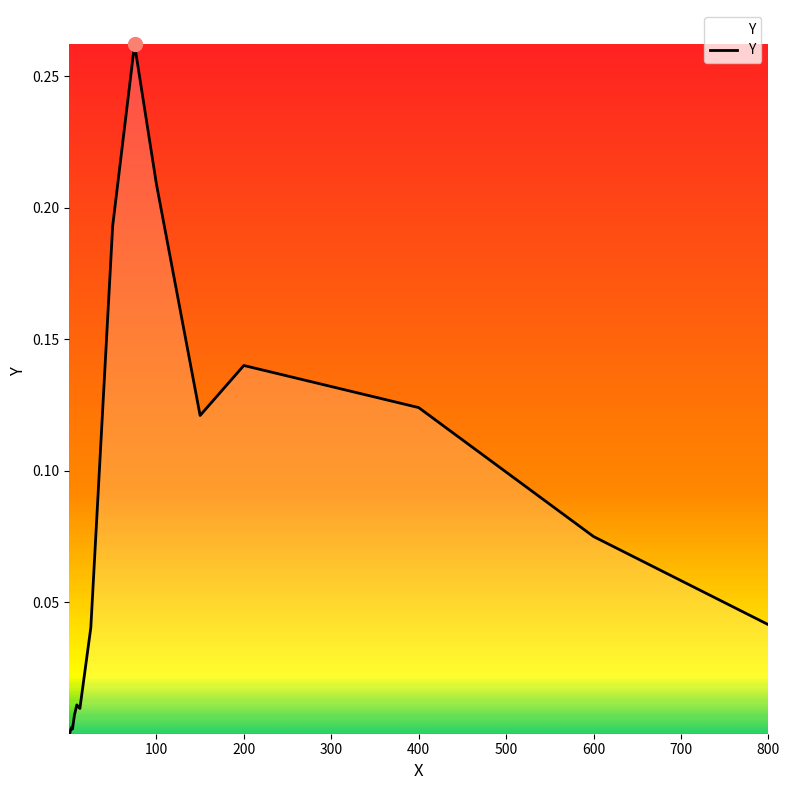

How many lines are shown in the chart?

1